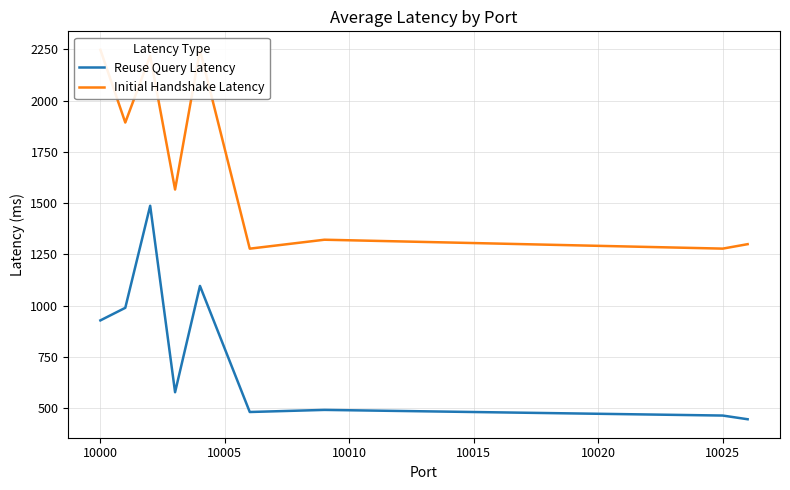

What is the difference between the maximum and minimum values in the Reuse Query Latency series?

1041.3